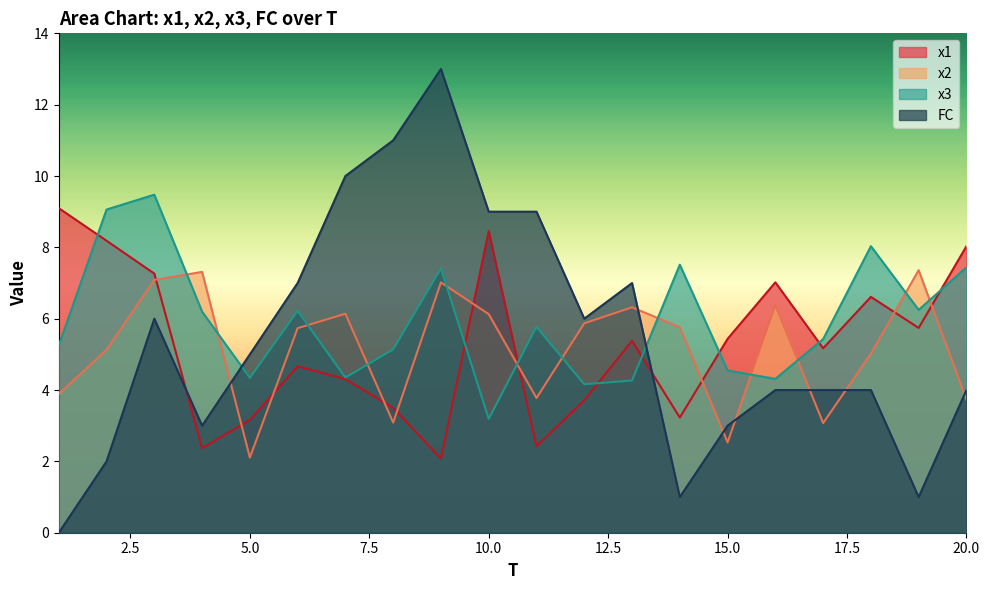

What is the approximate value of x1 at 5.0?

3.2